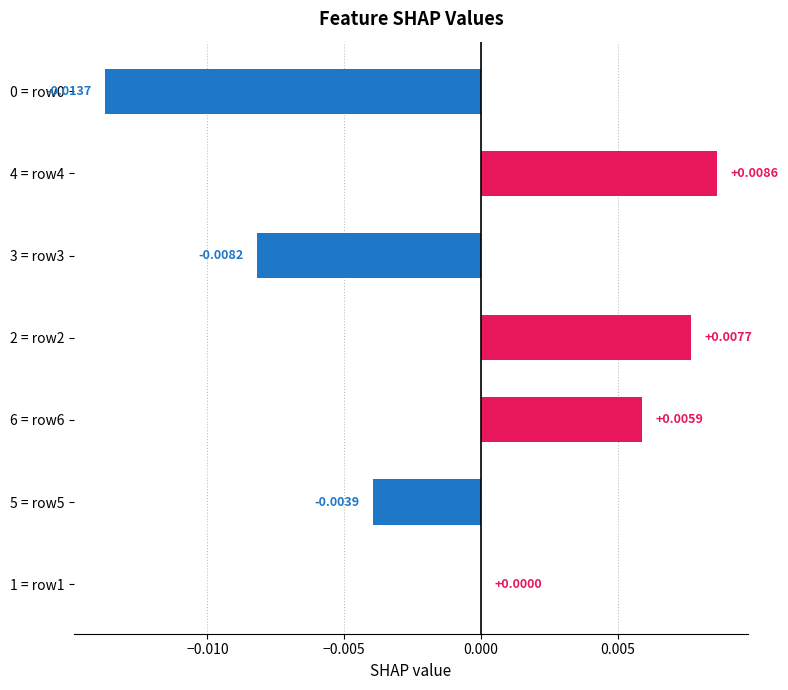

Which has a higher value, 4 = row4 or 1 = row1?

4 = row4